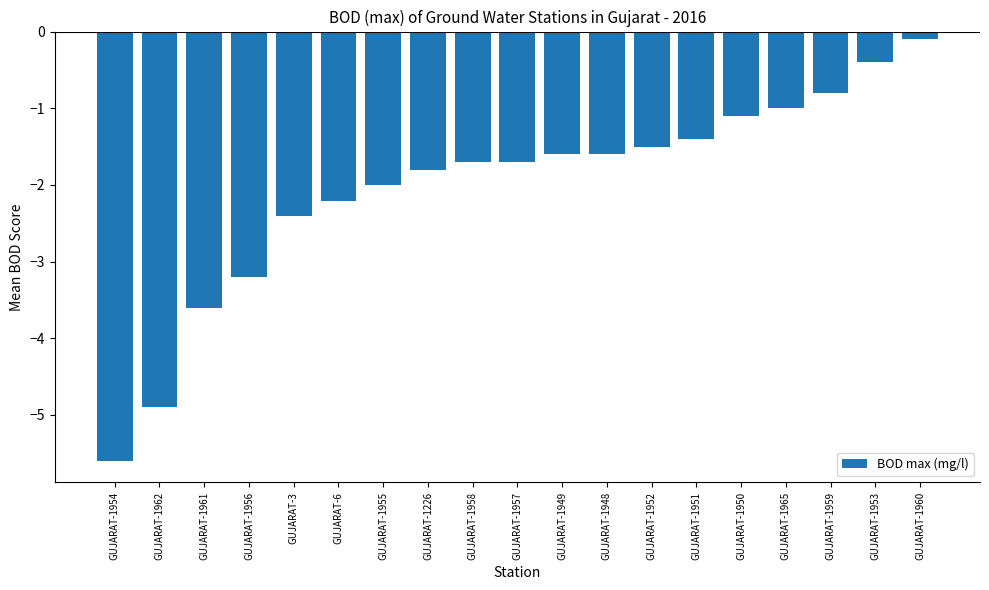

The value at GUJARAT-1962 is -4.9. True or false?

True